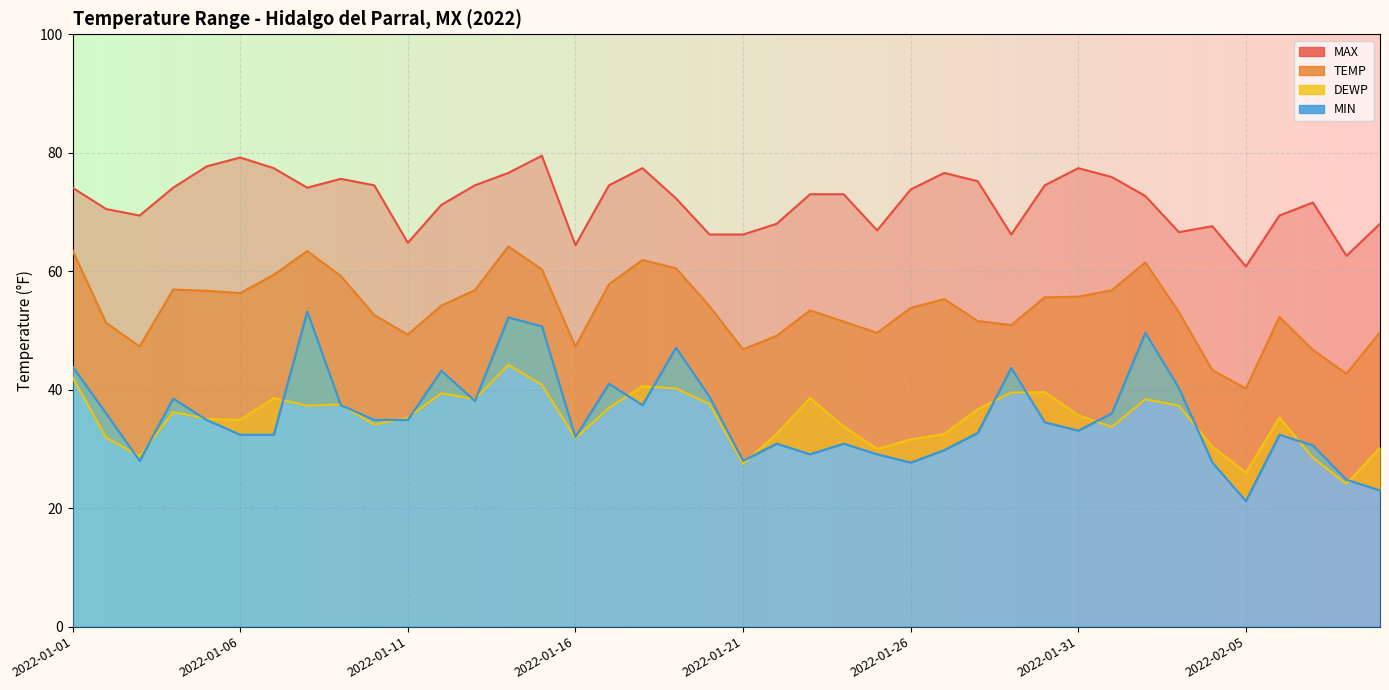

Is the value of MAX at 38 greater than the value of TEMP at 30?

Yes